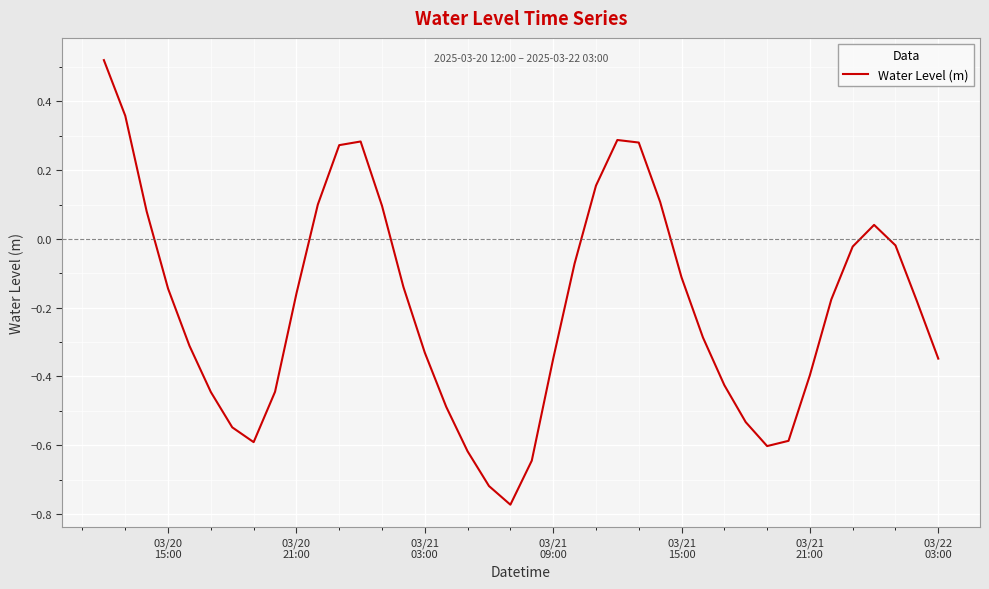

What is the difference between the maximum and minimum values?

1.3